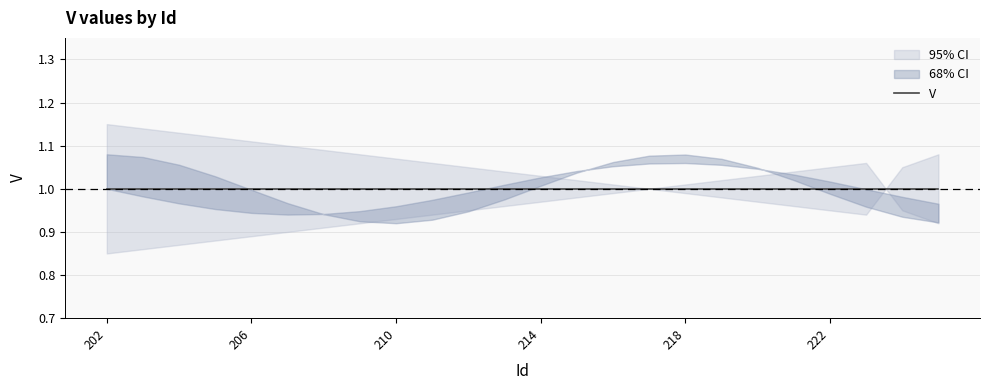

List the series in order of their overall mean, highest first.

V_upper, V, V_lower